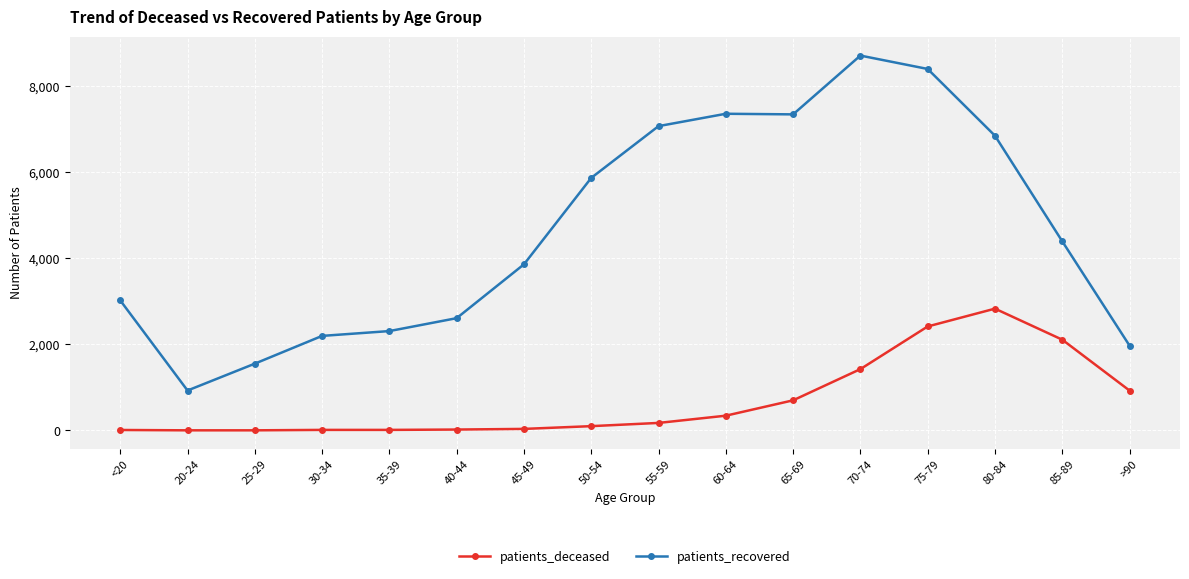

Which series has the widest spread of values?

patients_recovered